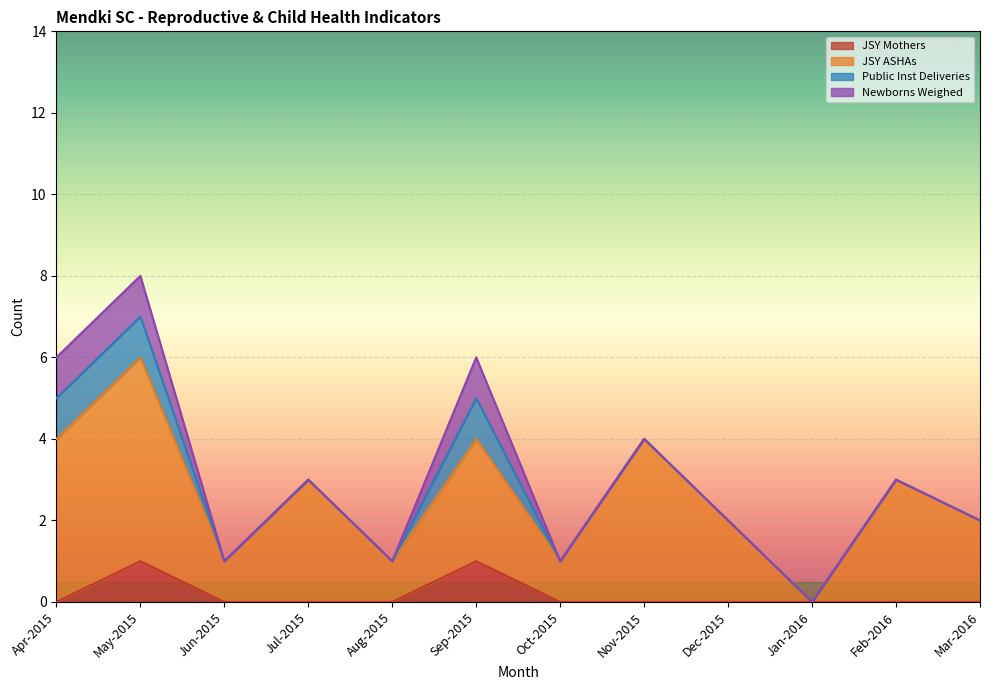

True or false: JSY Mothers has more than 2 points higher than both neighbors.

False